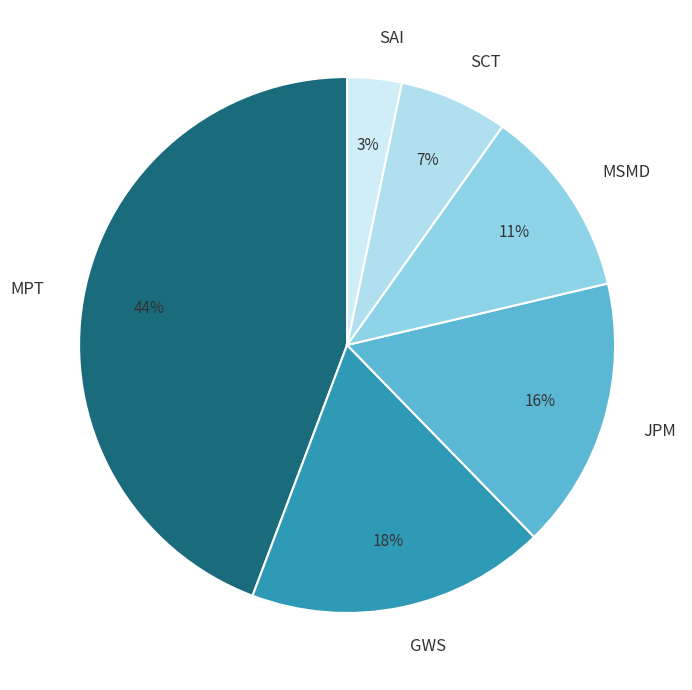

To the nearest percent, what is the combined percentage of SCT and MSMD?

18%